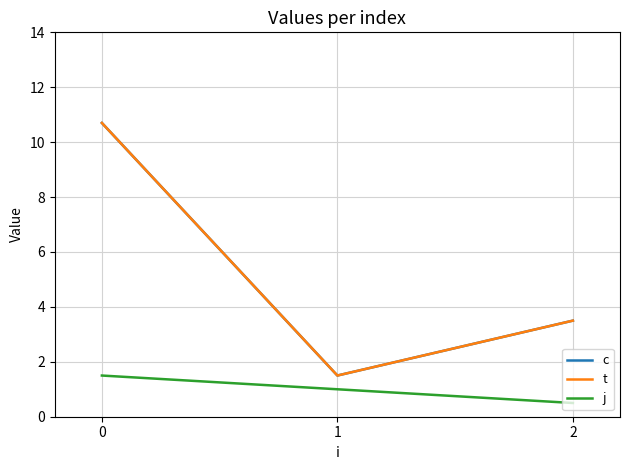

Is it true that c equals 1.9 at 2?

False